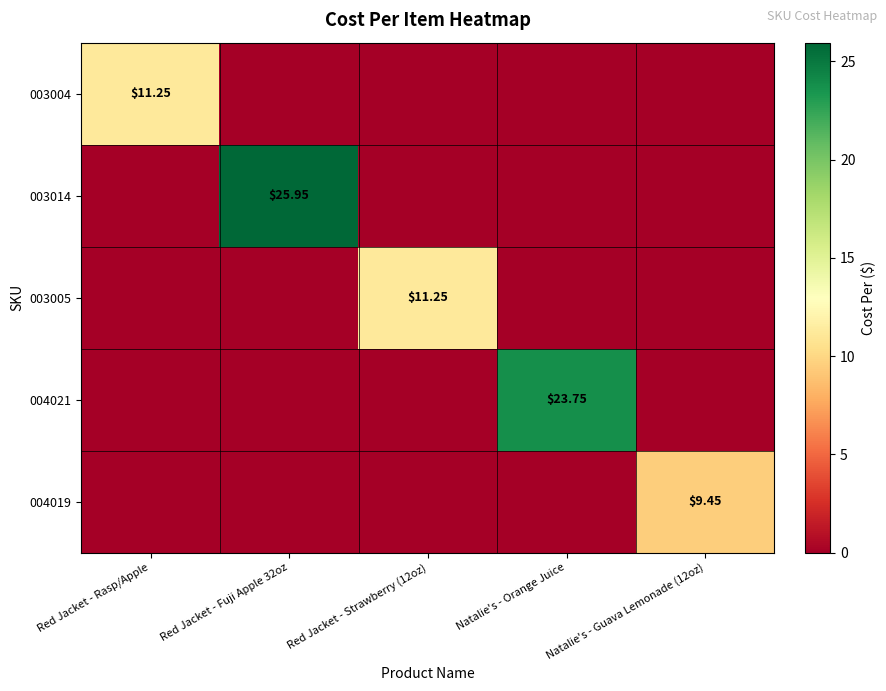

Is it true that 003014 equals 15.0 at Red Jacket - Rasp/Apple?

False